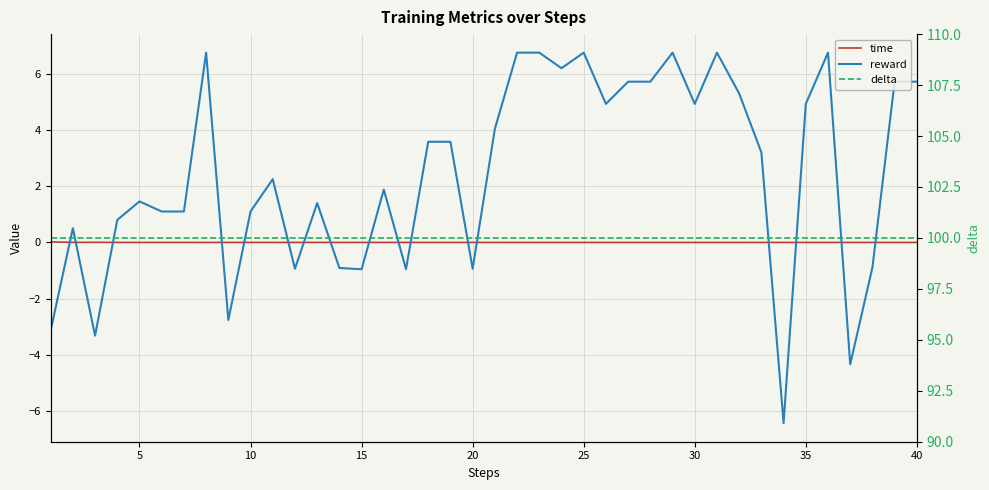

True or false: time has a value of 0.0 at 10.

True